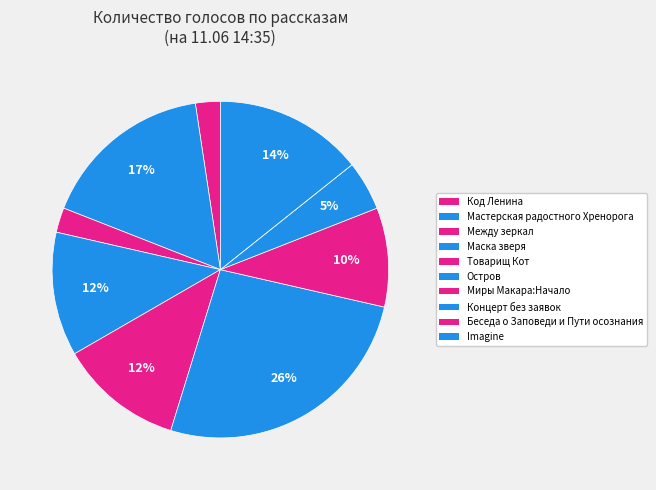

To the nearest percent, what portion does Остров represent?

26%